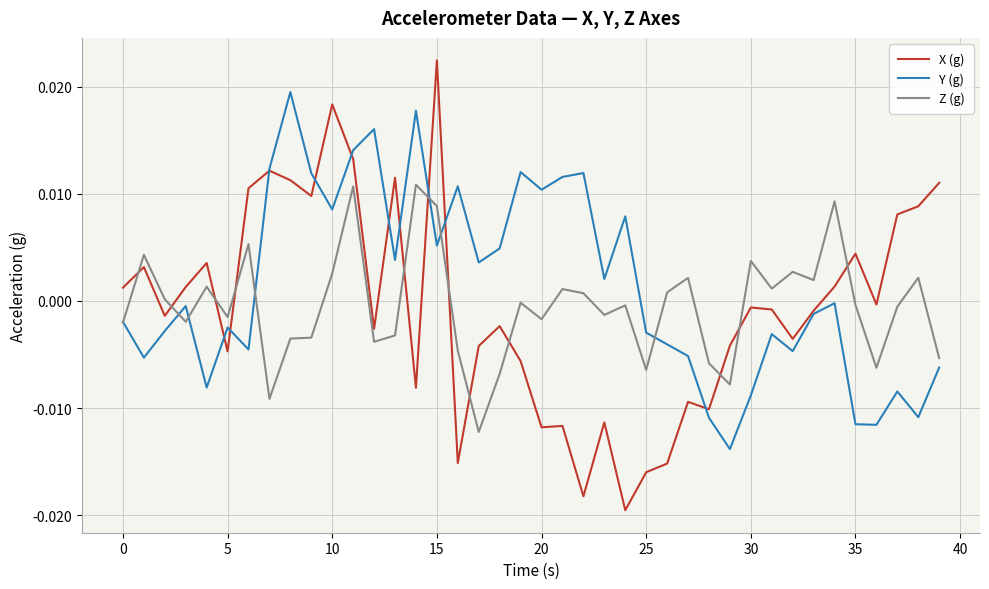

List the series in order of their peak value, lowest first.

Z (g), Y (g), X (g)